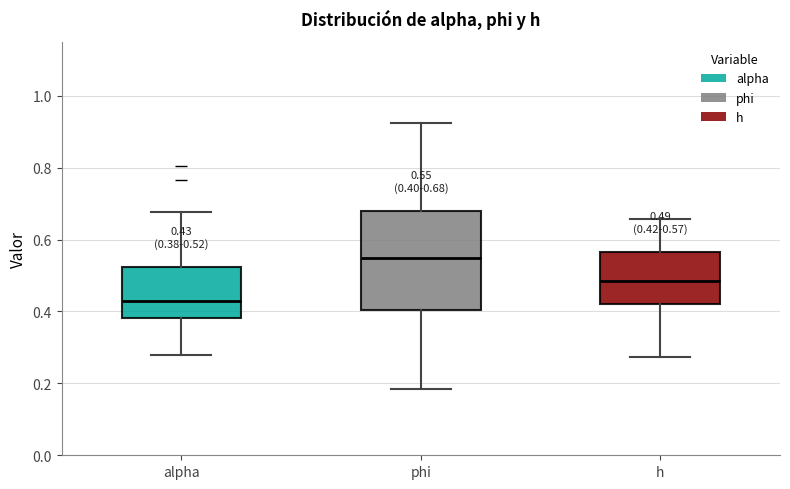

Which box is the tallest, from its lower edge to its upper edge?

phi